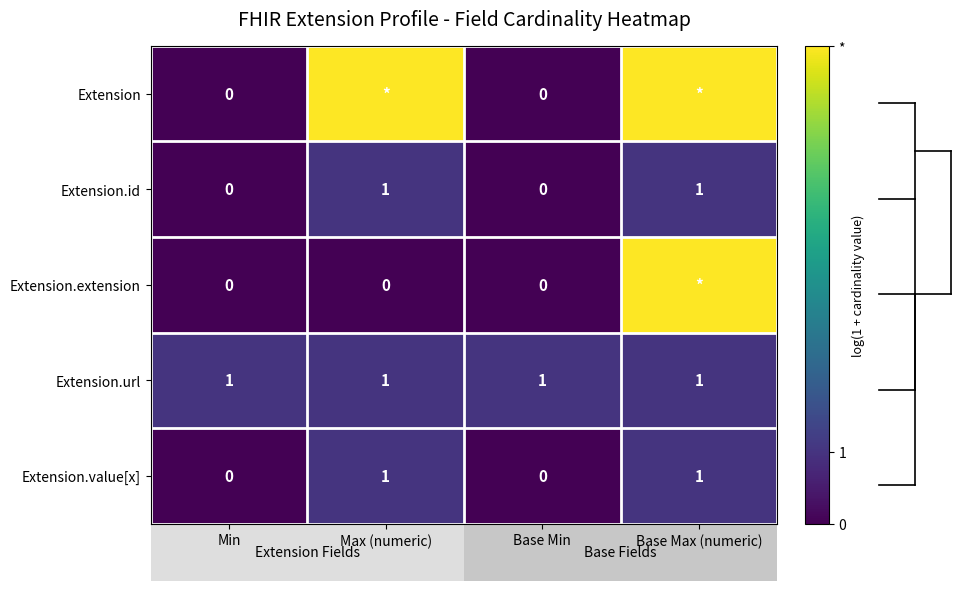

Is it true that Extension.extension equals 0.0 at Min?

True